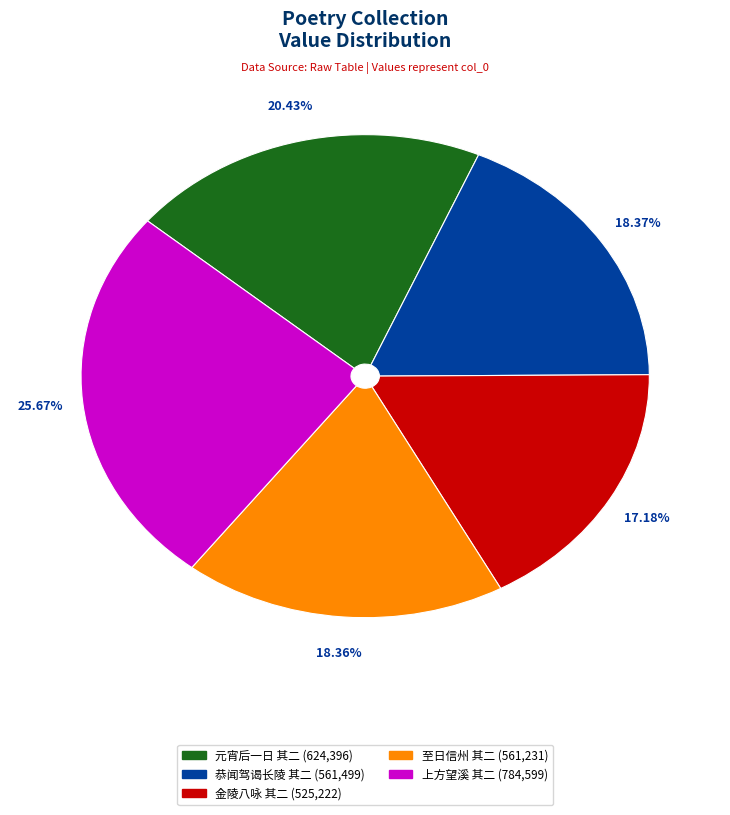

Does any single category account for the majority?

No